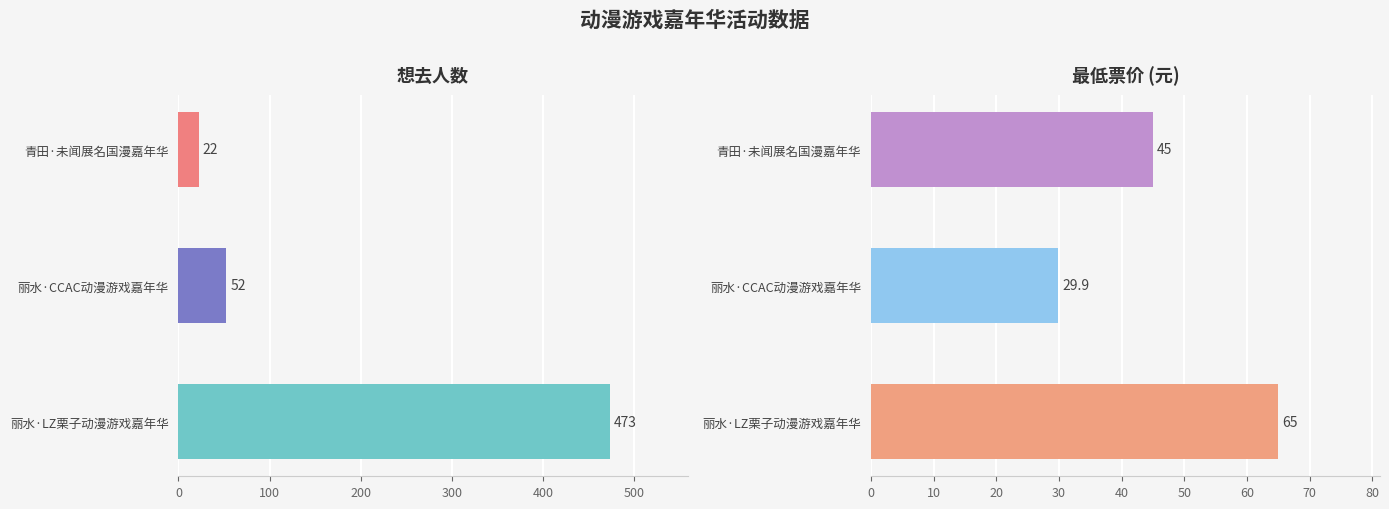

How many data points does each series have?

3